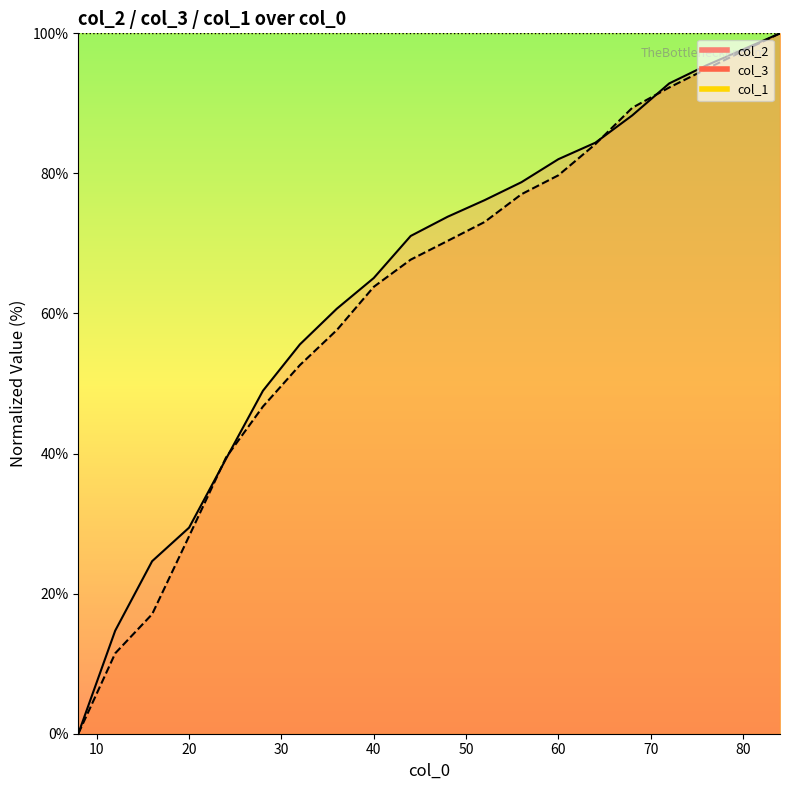

Where do col_2 and col_3 first cross each other?

20 and 24